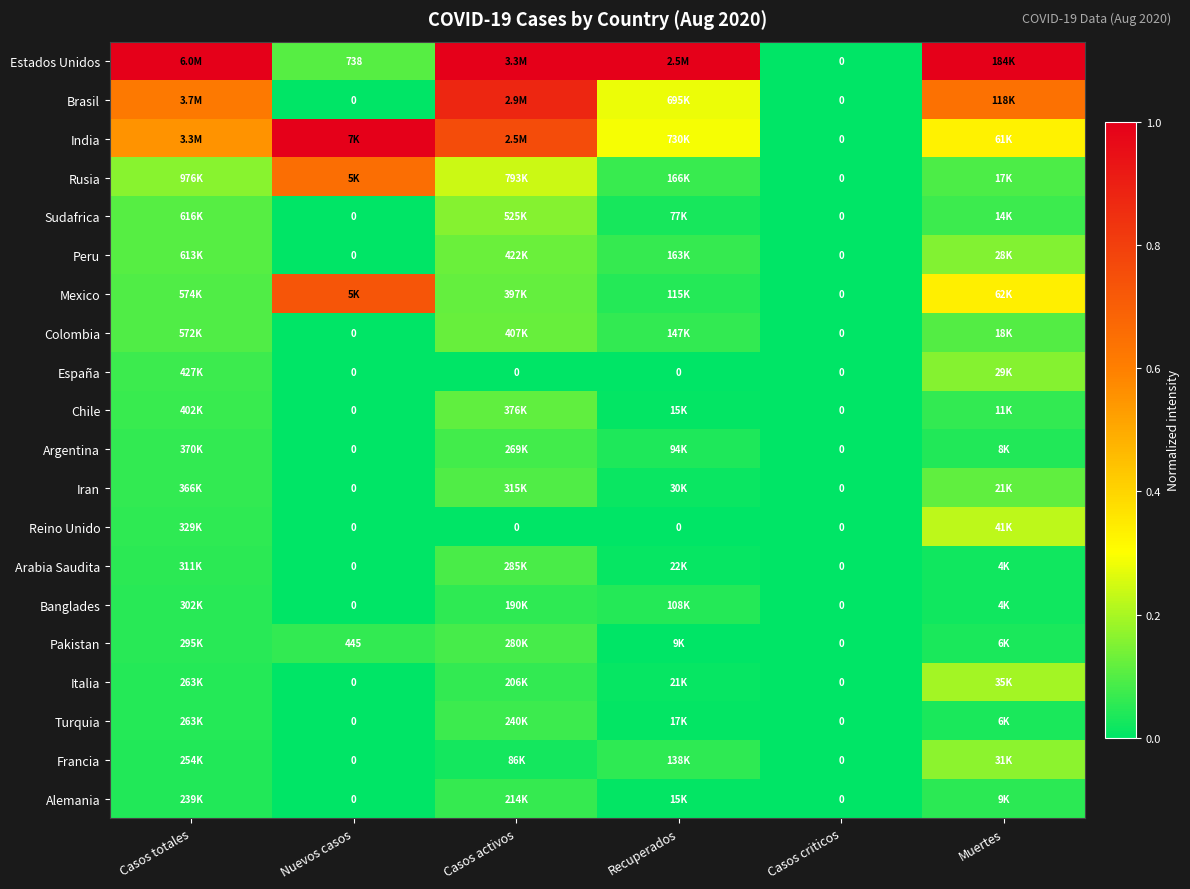

Which series changed the most between Casos totales and Casos criticos?

Estados Unidos